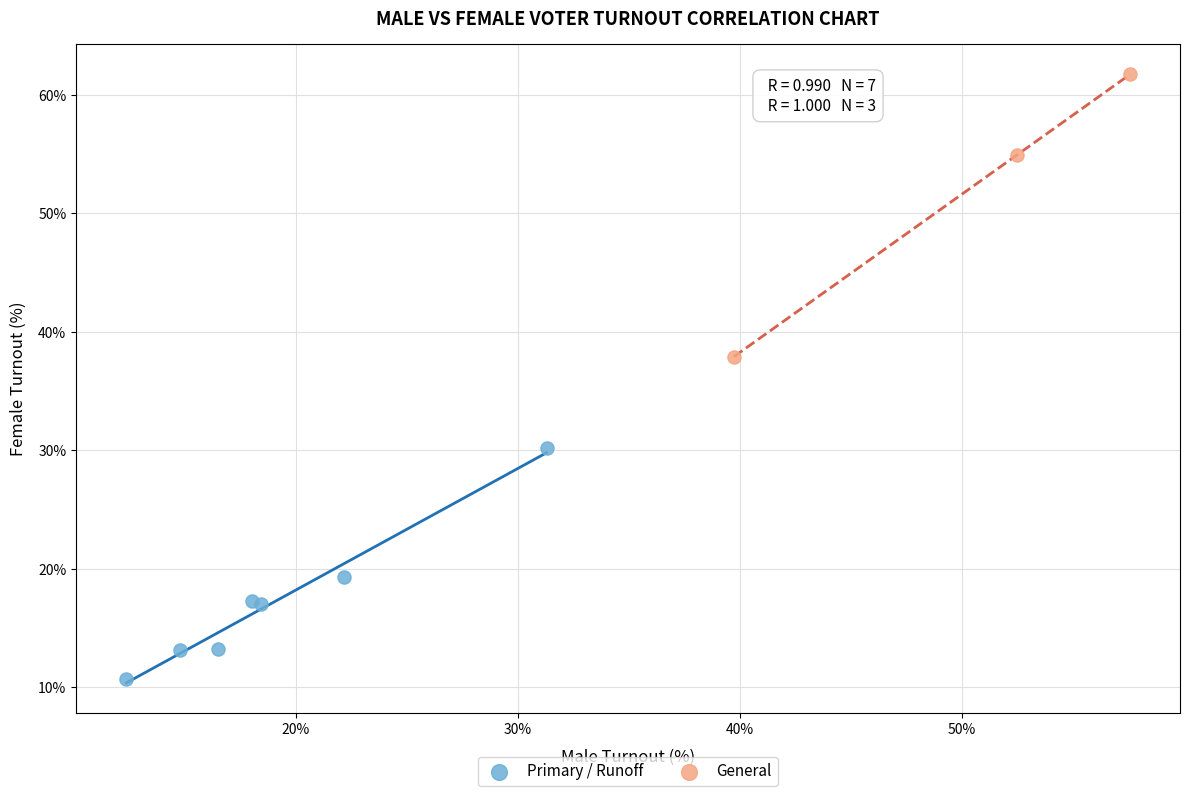

Which series has the largest Y range (max minus min)?

General